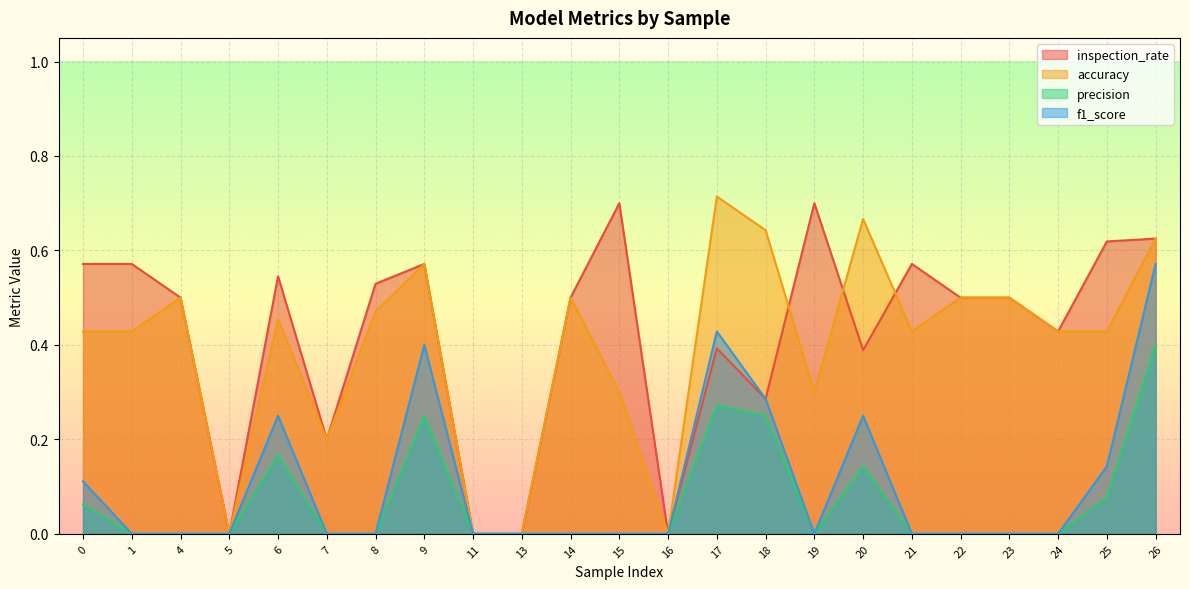

Which label corresponds to the smallest value in the chart?

5